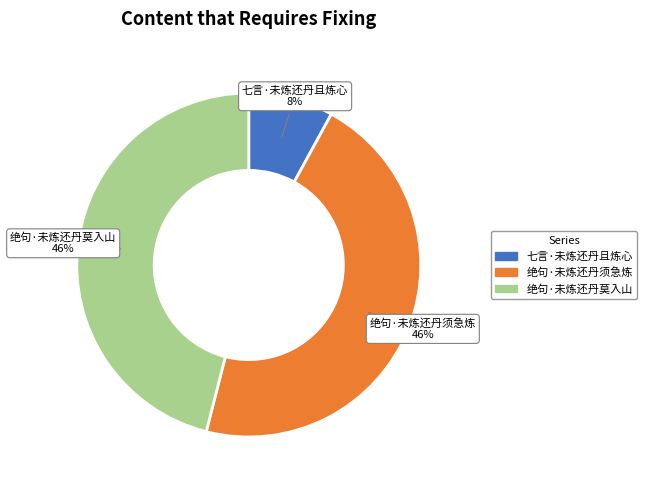

How many slices are in this pie chart?

3